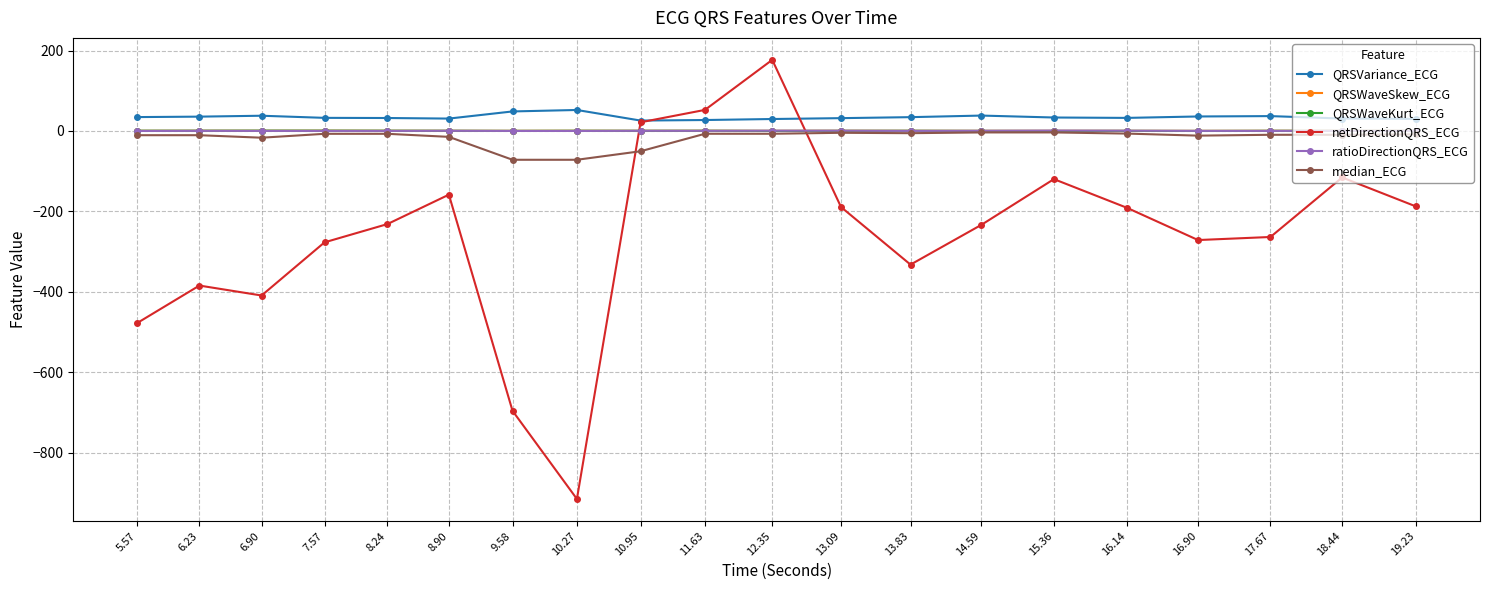

Which series has the largest total across all categories?

QRSVariance_ECG